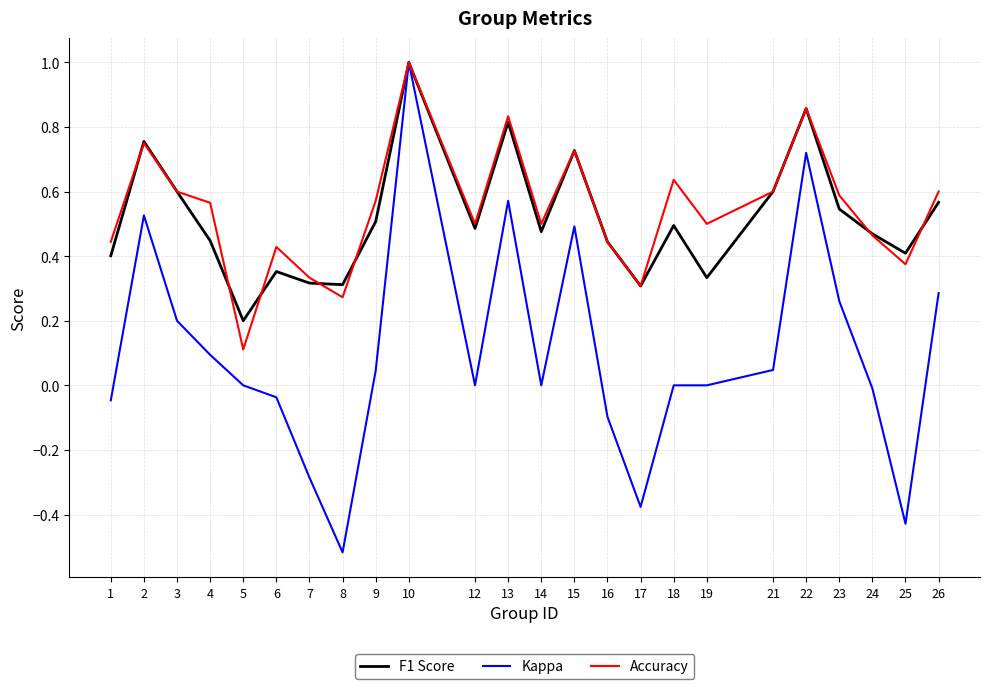

At which category does Kappa reach its first local valley?

8